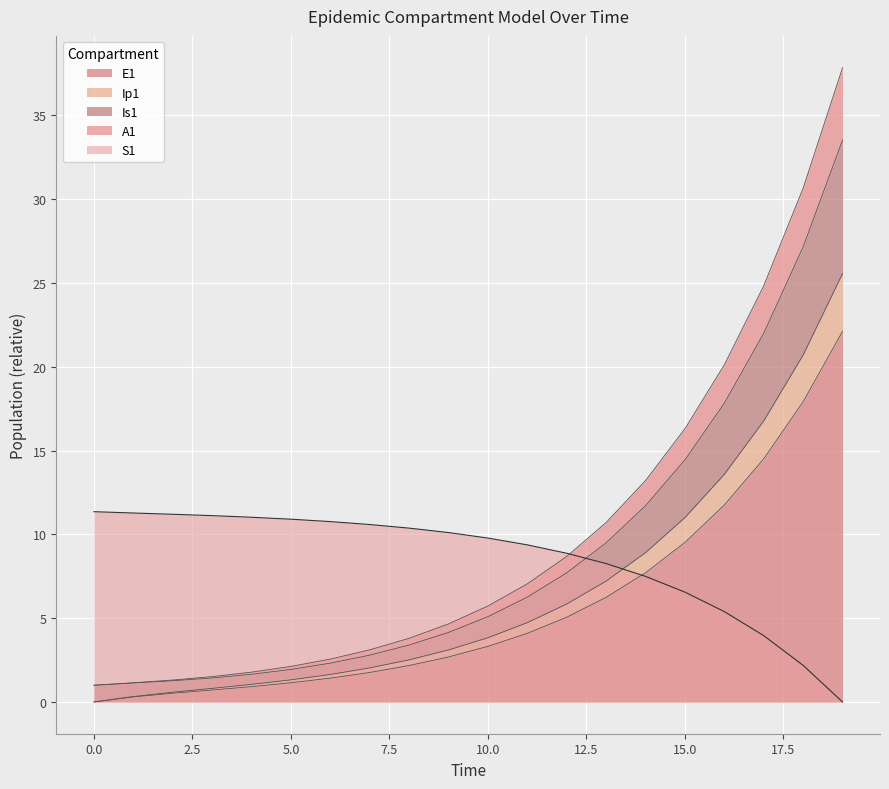

What is the greatest value displayed?

37.8